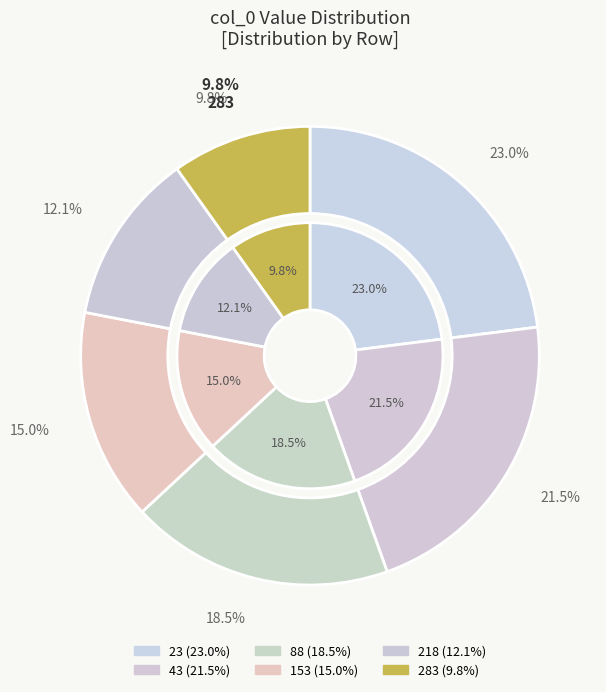

Count the number of slices in the pie.

6